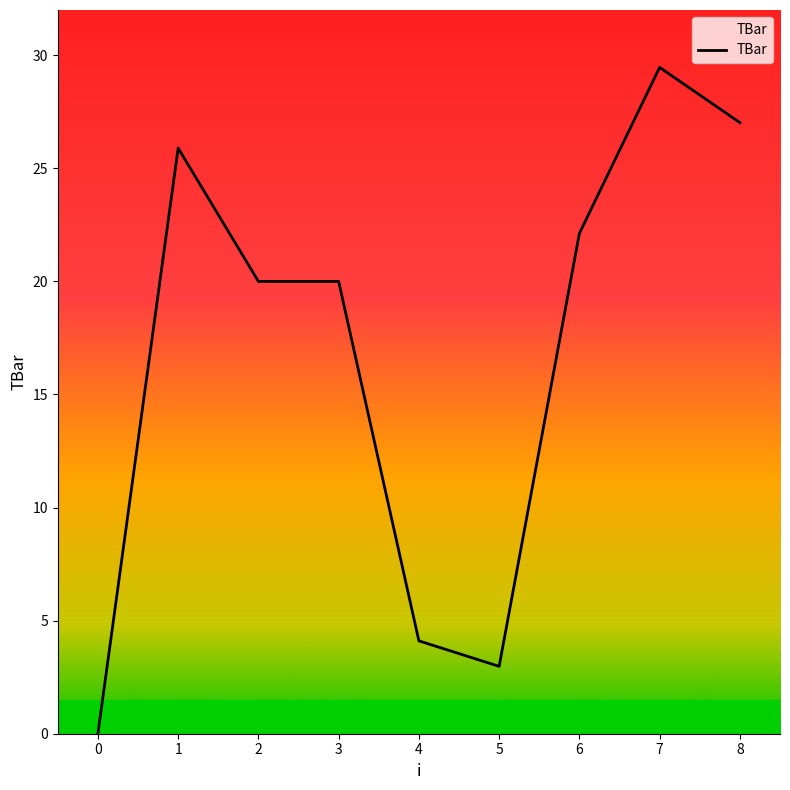

Is this an area chart (filled region under the line)?

No